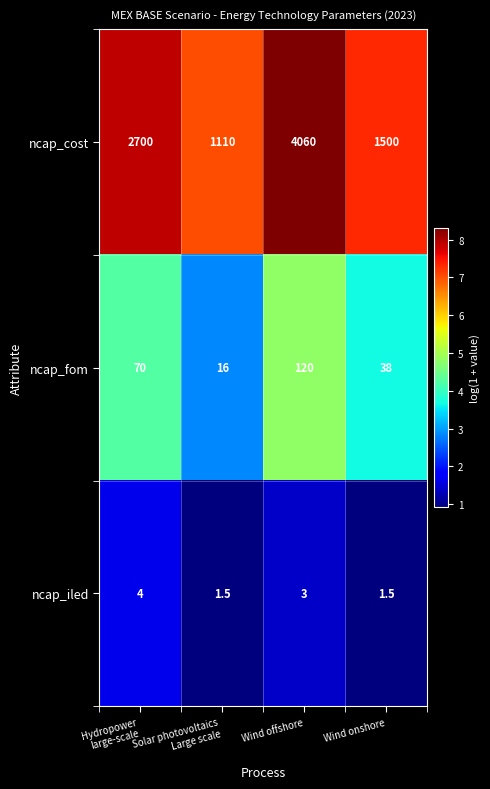

At which category is the sum across all series the highest?

Wind offshore